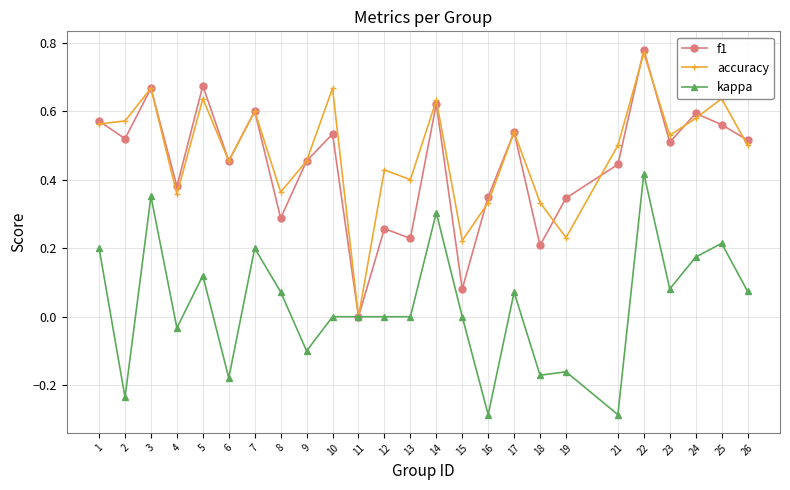

What is the sum of all accuracy values?

12.0